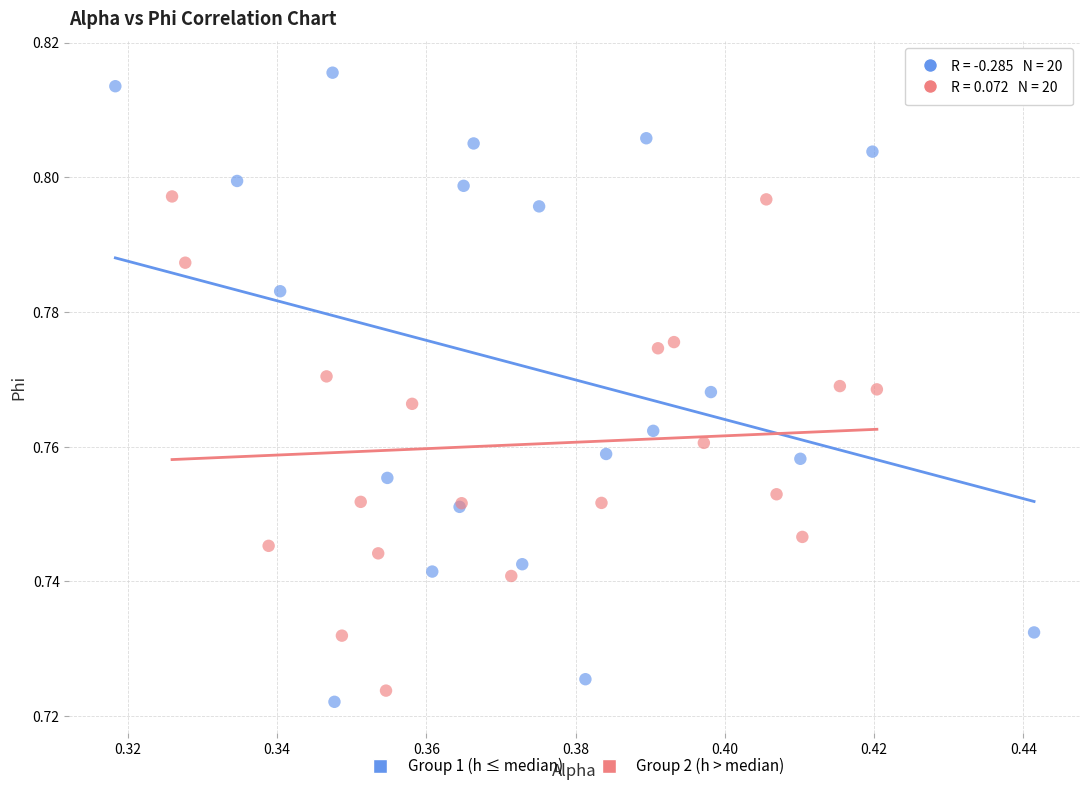

Which series contains the highest Y value?

Group 1 (h ≤ median)